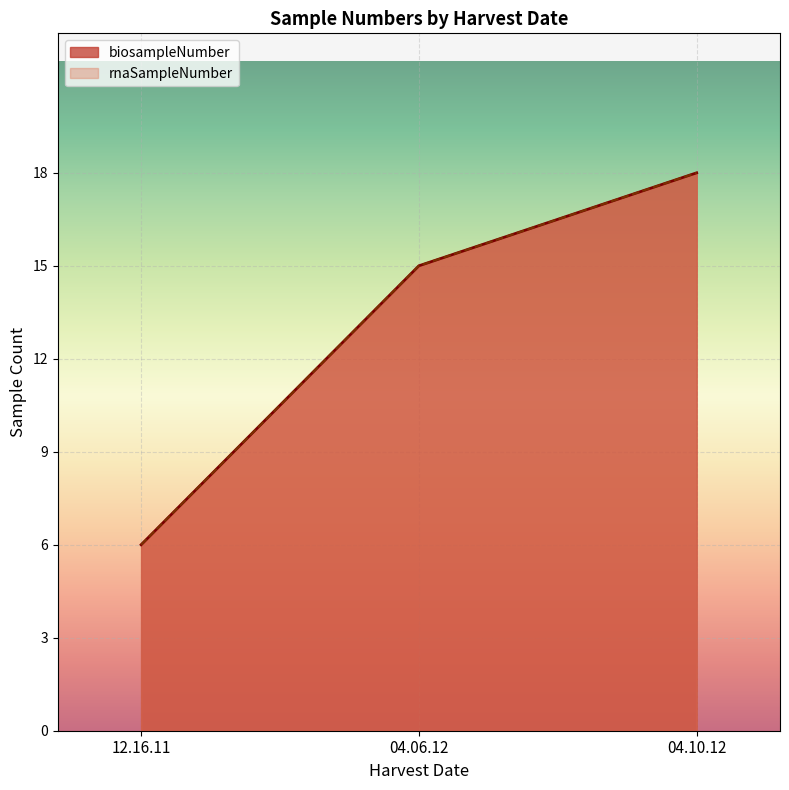

What is the label of the 2nd point from the right?

04.06.12